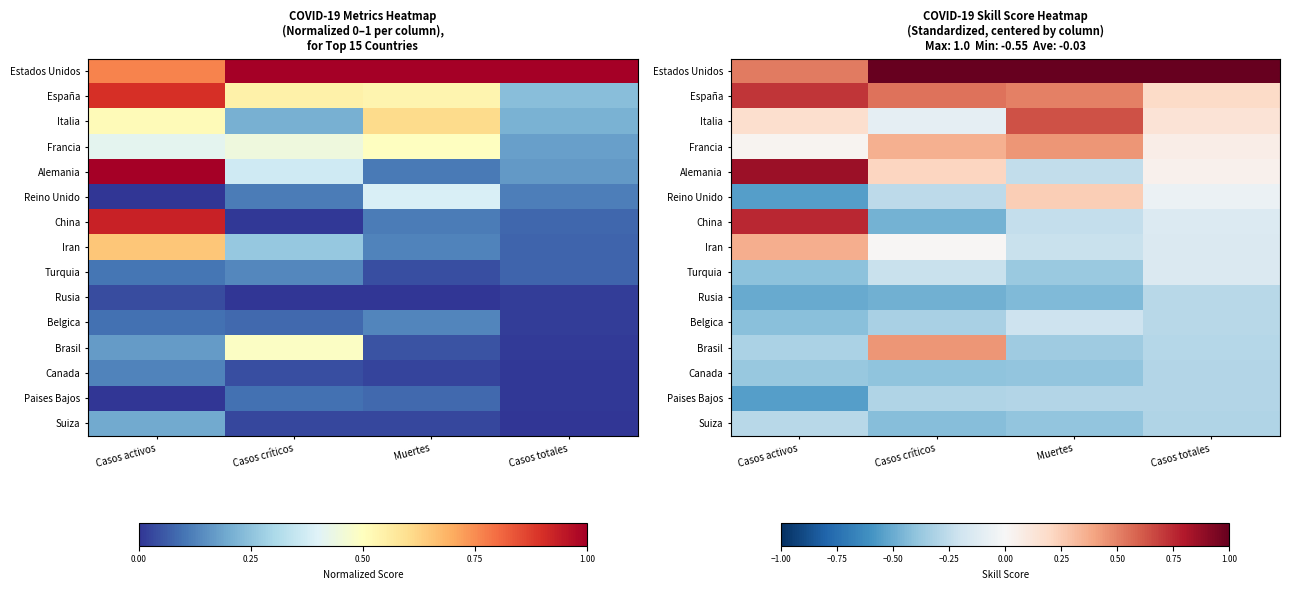

What is the maximum value for Suiza?

-0.3